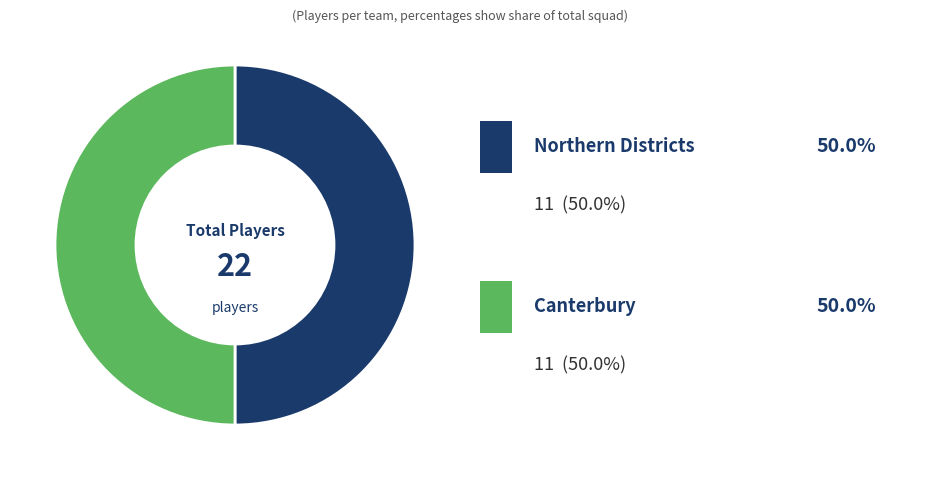

Count the number of slices in the pie.

2